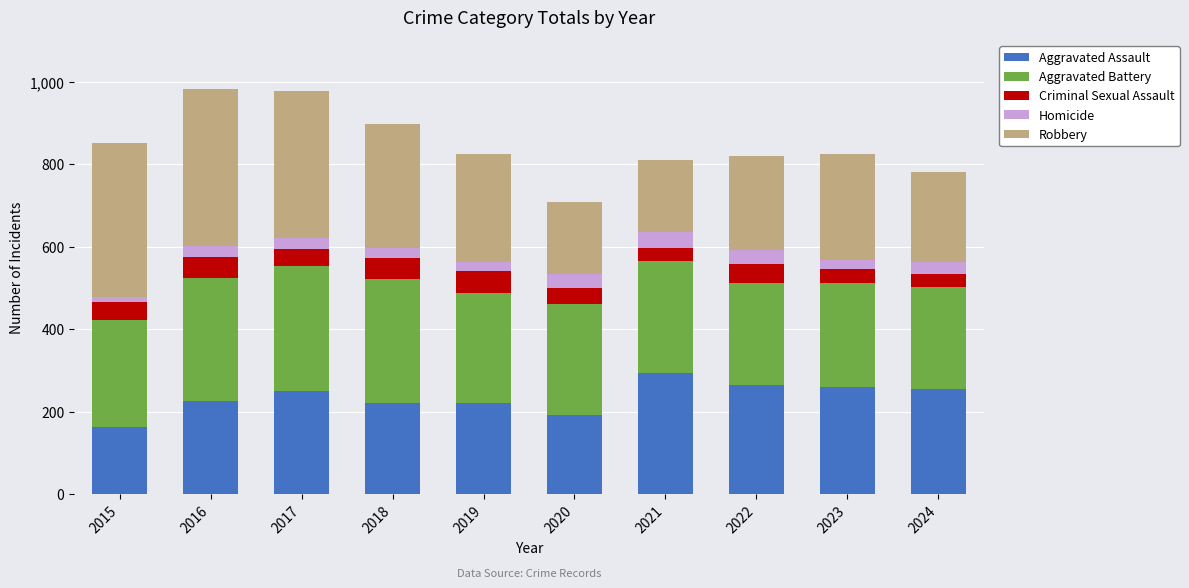

Does the chart contain any negative values?

No